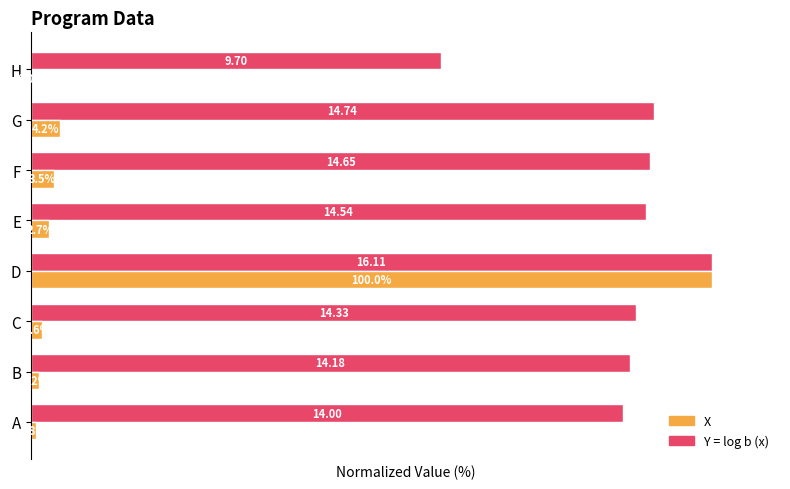

Which series changed the most between A and G?

Y = log b (x)